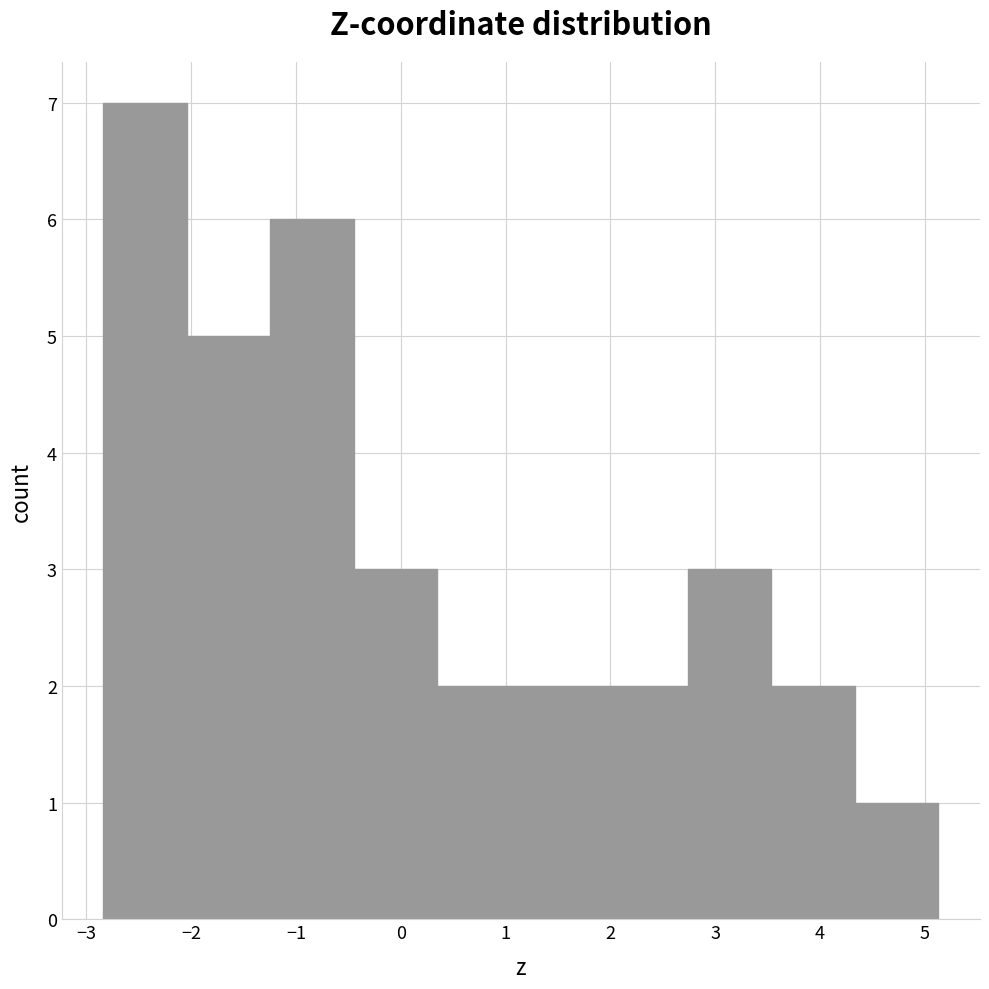

What is the height of the bar covering 1.9 to 2.7 on the x-axis? Neither the bar edges nor the heights are printed on the chart, so give them approximately, as read against the axes.

2